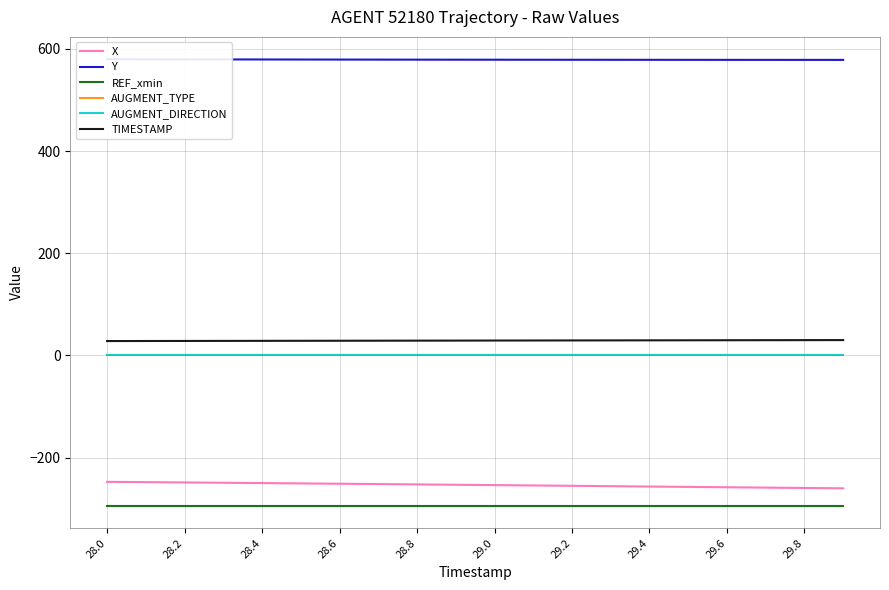

True or false: AUGMENT_DIRECTION and AUGMENT_TYPE cross at least once.

False